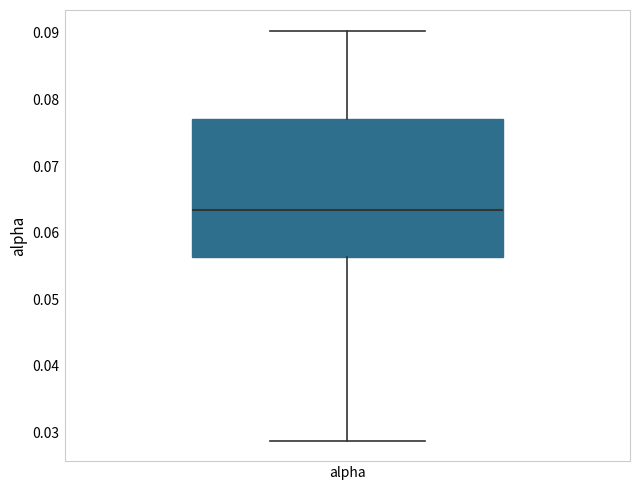

Read this box plot against the y-axis: the position of the median line, the range covered by the box, and the ends of both whiskers. The values are not printed on the chart, so give them approximately, as read against the axis.

median 0.063, box 0.056 to 0.077, whiskers 0.029 to 0.090